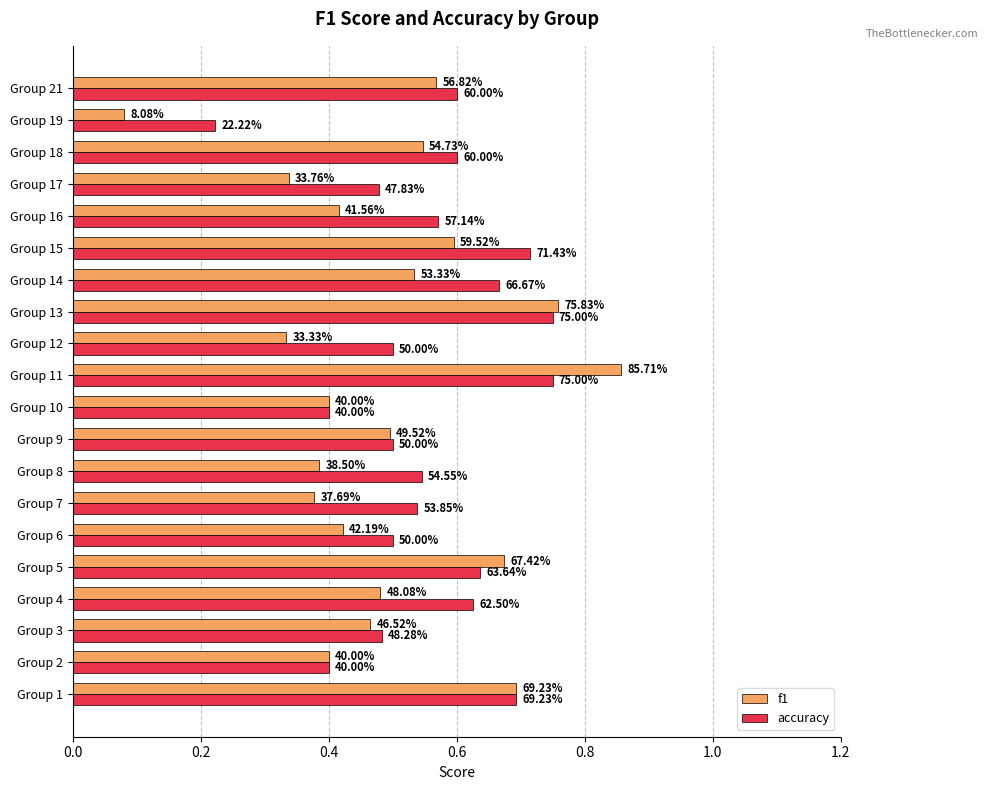

Reading left to right, extract all data points from this chart.

f1: 0.7	0.4	0.5	0.5	0.7	0.4	0.4	0.4	0.5	0.4	0.9	0.3	0.8	0.5	0.6	0.4	0.3	0.5	0.1	0.6
accuracy: 0.7	0.4	0.5	0.6	0.6	0.5	0.5	0.5	0.5	0.4	0.8	0.5	0.8	0.7	0.7	0.6	0.5	0.6	0.2	0.6